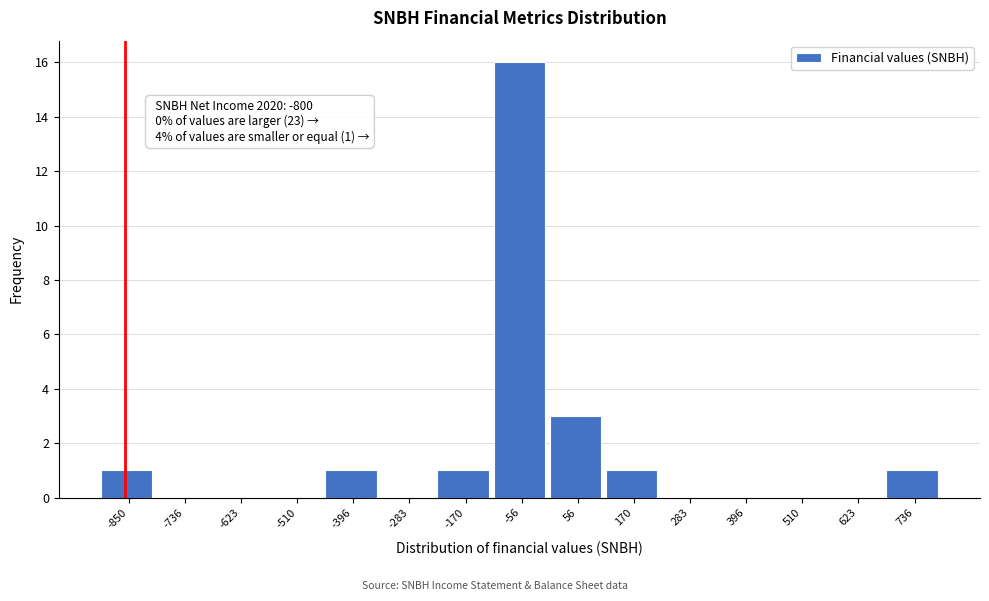

Reading left to right, what are all the values shown in this chart?

-850=1	-736=0	-623=0	-510=0	-396=1	-283=0	-170=1	-56=16	56=3	170=1	283=0	396=0	510=0	623=0	736=1